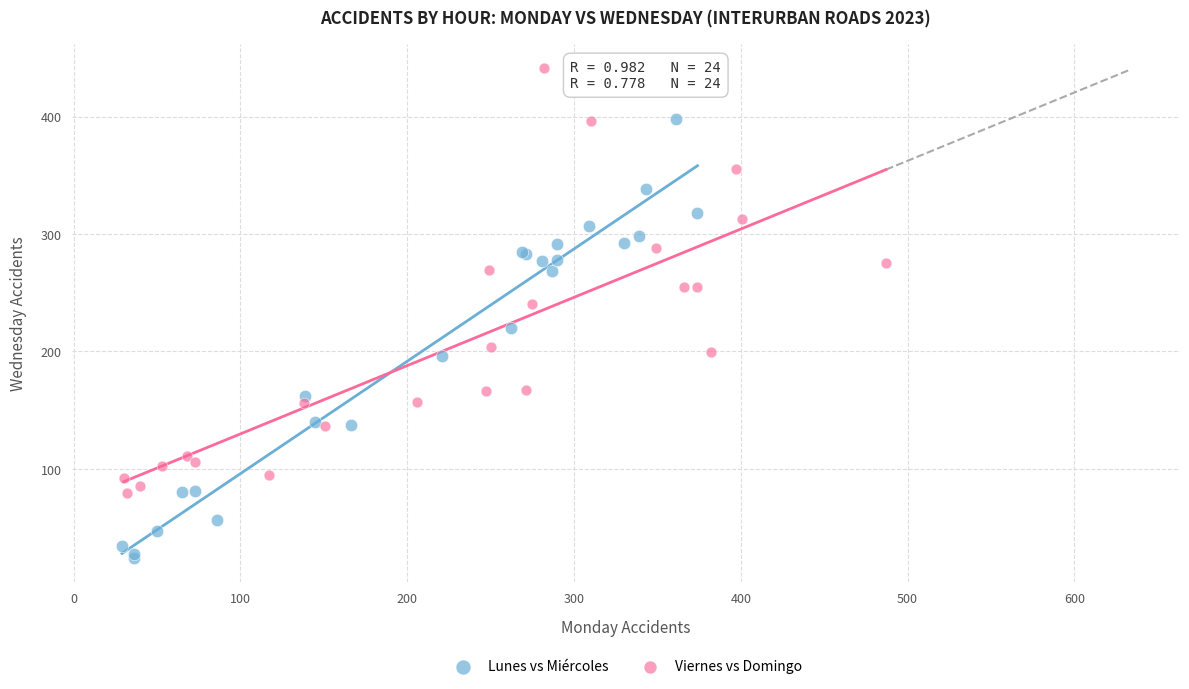

Which series reaches the minimum Y coordinate?

Lunes vs Miércoles